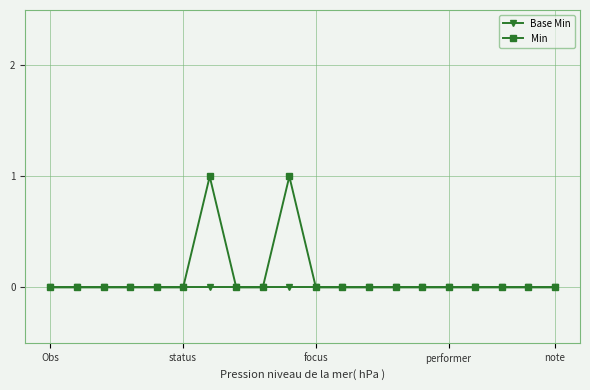

What is the difference between the maximum and minimum values in the Min series?

1